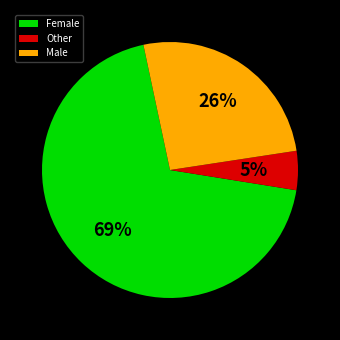

Is it true that Male is 31% of the pie?

False